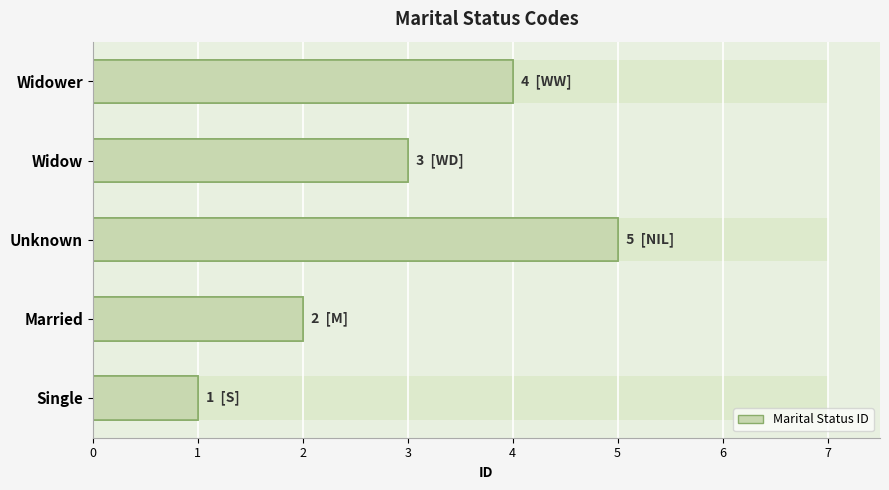

What is the difference between the second highest and minimum values?

3